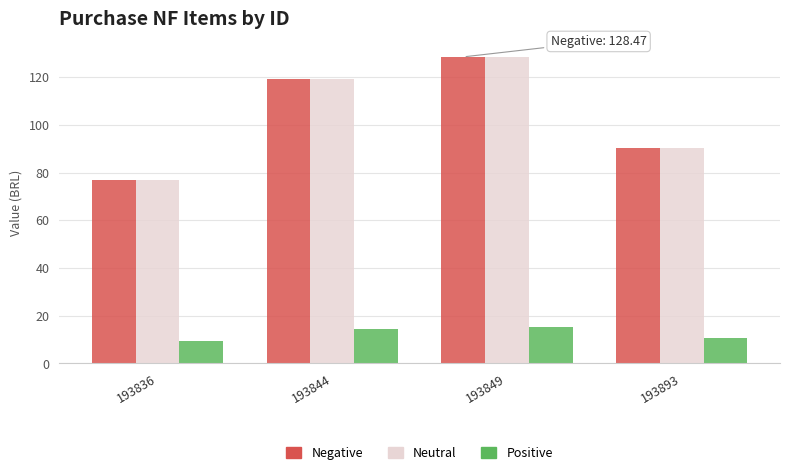

How many data points in Negative are less than 119?

2